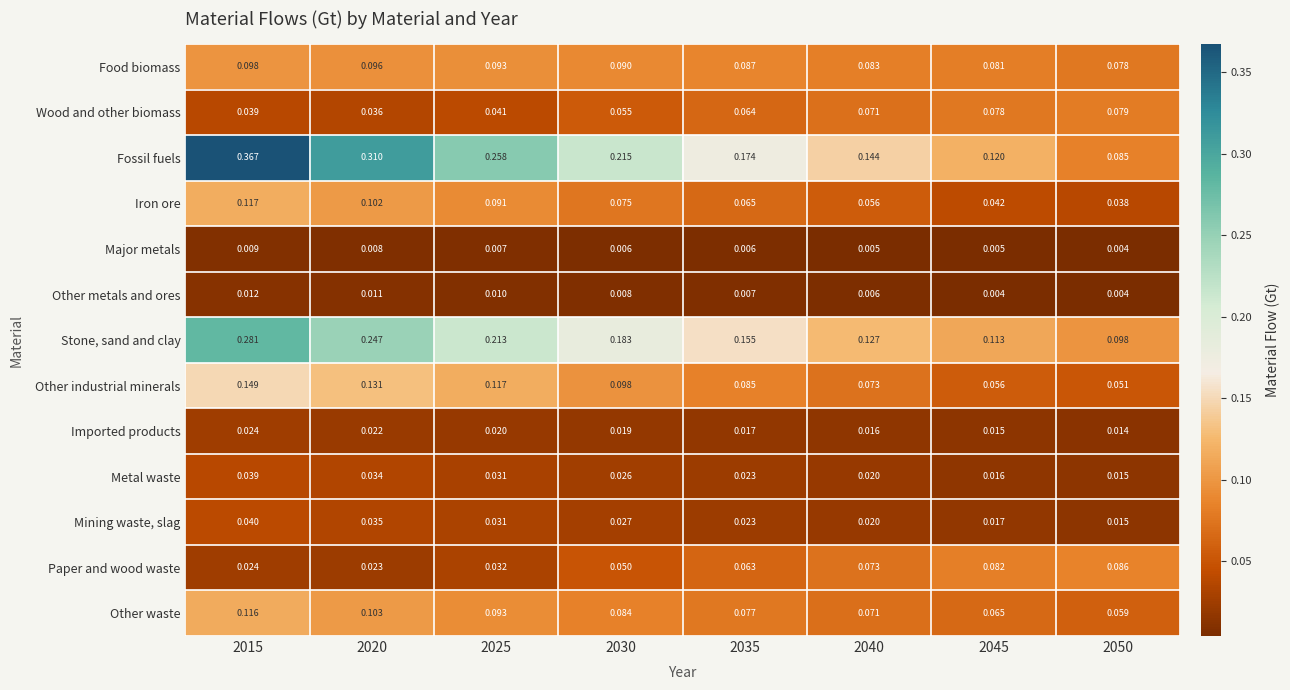

List the series in order of their peak value, lowest first.

Major metals, Other metals and ores, Imported products, Metal waste, Mining waste, slag, Wood and other biomass, Paper and wood waste, Food biomass, Other waste, Iron ore, Other industrial minerals, Stone, sand and clay, Fossil fuels